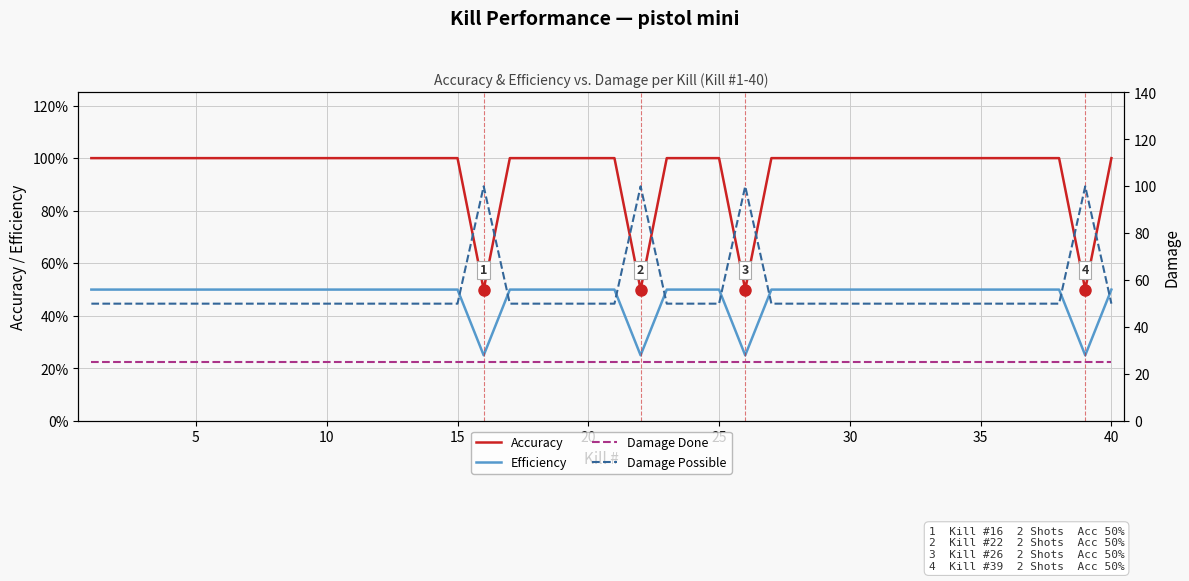

Rank the series by their maximum value, from lowest to highest.

Efficiency, Accuracy, Damage Done, Damage Possible